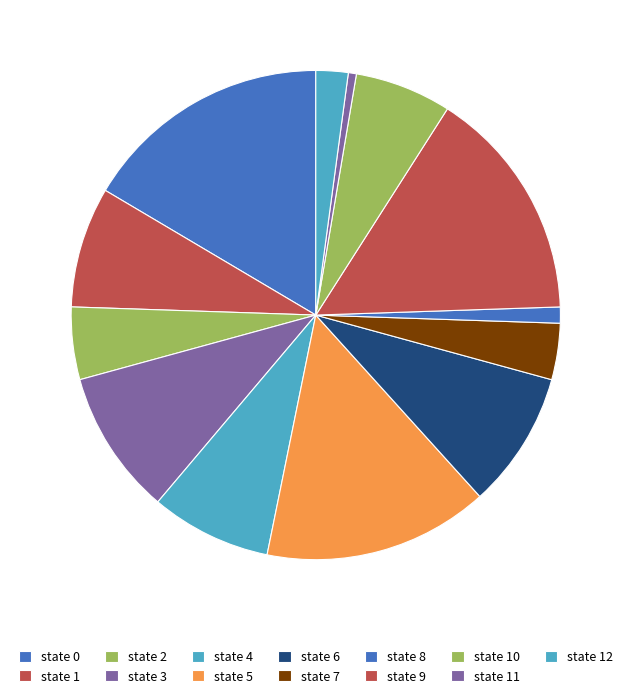

Which slice is the smallest?

state 11